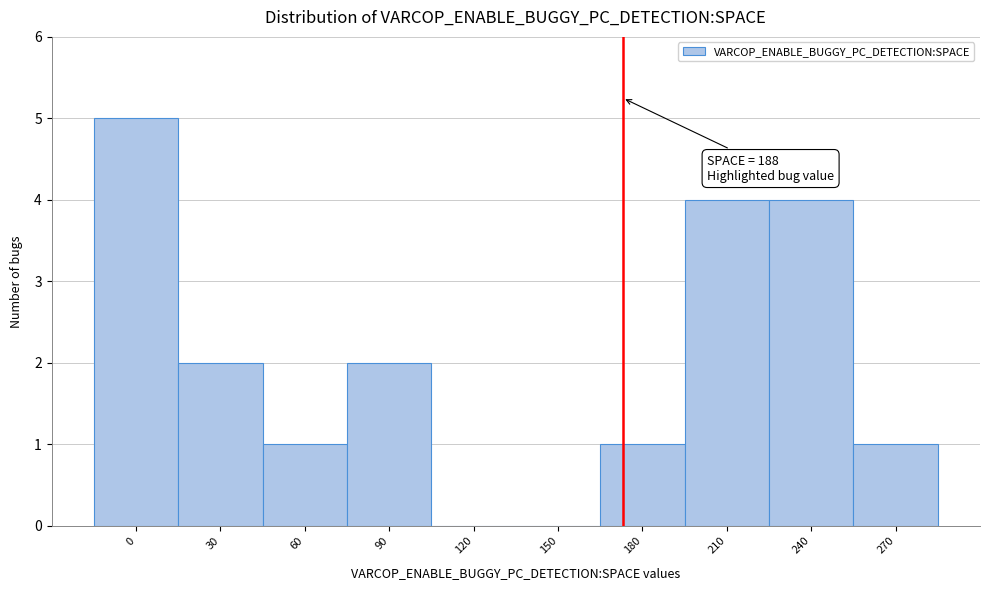

Reading left to right, transcribe all the data shown in this chart.

0=5	30=2	60=1	90=2	120=0	150=0	180=1	210=4	240=4	270=1